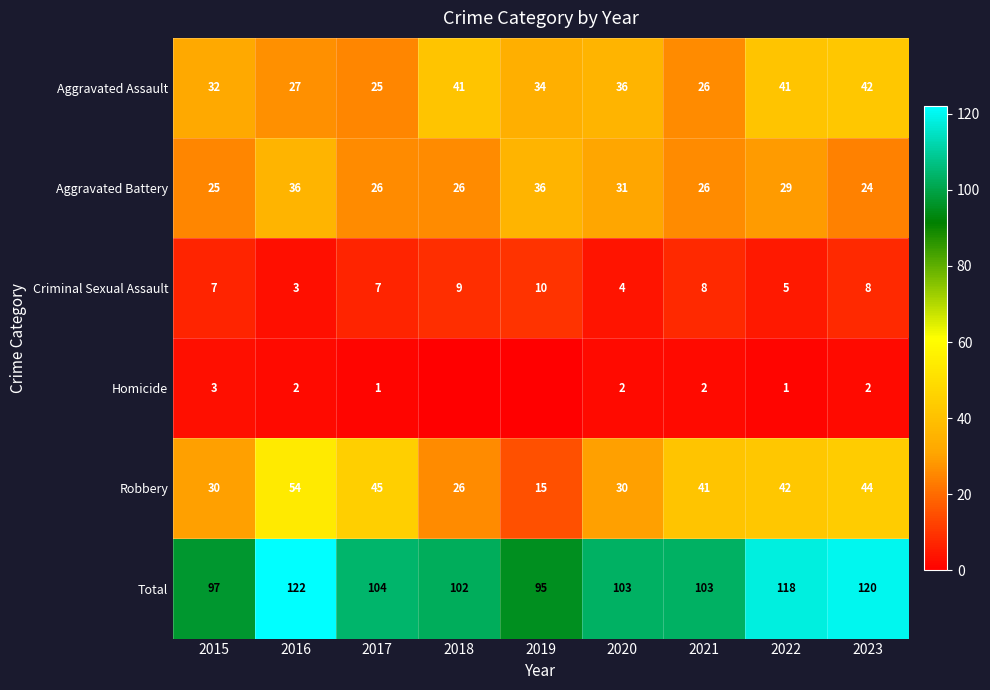

How many values in the Robbery series are below 41?

4